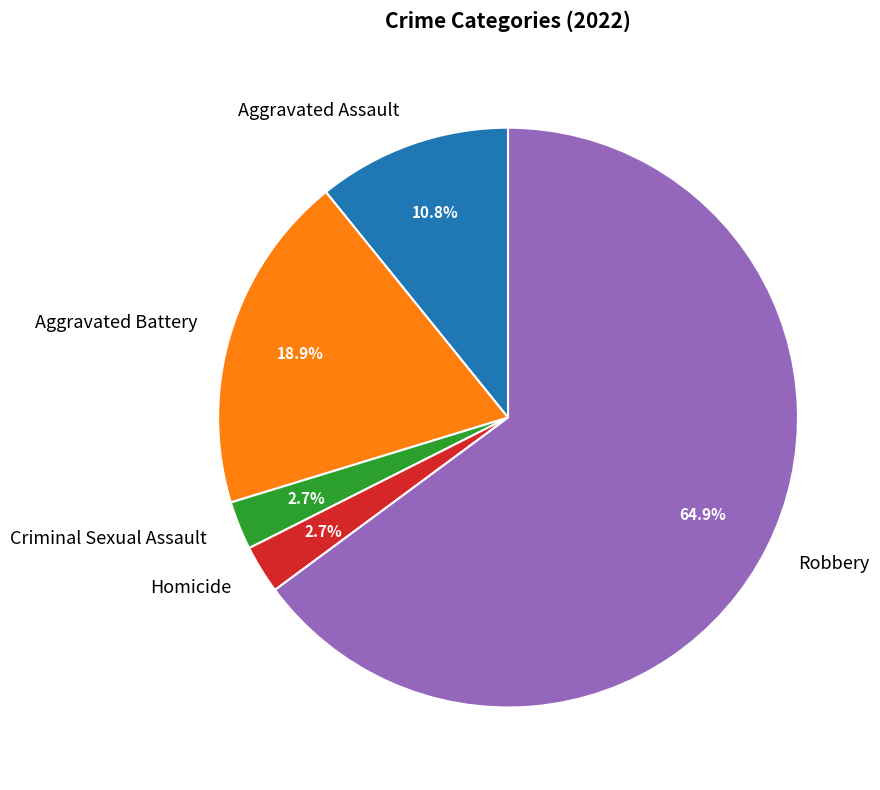

Between Aggravated Battery and Robbery, which is larger?

Robbery